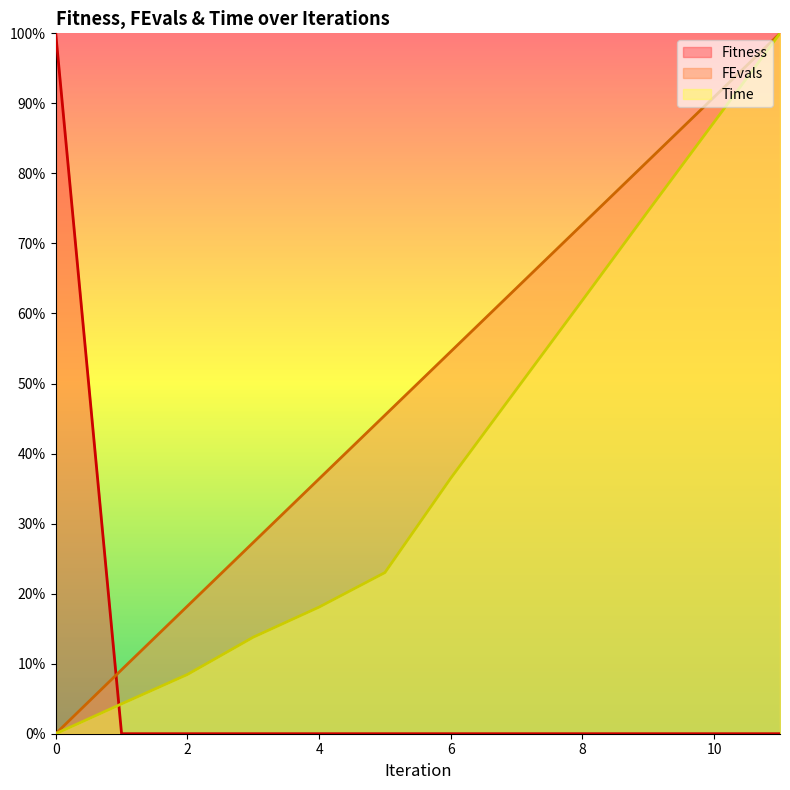

Reading left to right, extract all data points from this chart.

Fitness: 0=1.0	1=0.0	2=0.0	3=0.0	4=0.0	5=0.0	6=0.0	7=0.0	8=0.0	9=0.0	10=0.0	11=0.0
FEvals: 0=0.0	1=0.1	2=0.2	3=0.3	4=0.4	5=0.5	6=0.5	7=0.6	8=0.7	9=0.8	10=0.9	11=1.0
Time: 0=0.0	1=0.0	2=0.1	3=0.1	4=0.2	5=0.2	6=0.4	7=0.5	8=0.6	9=0.7	10=0.9	11=1.0